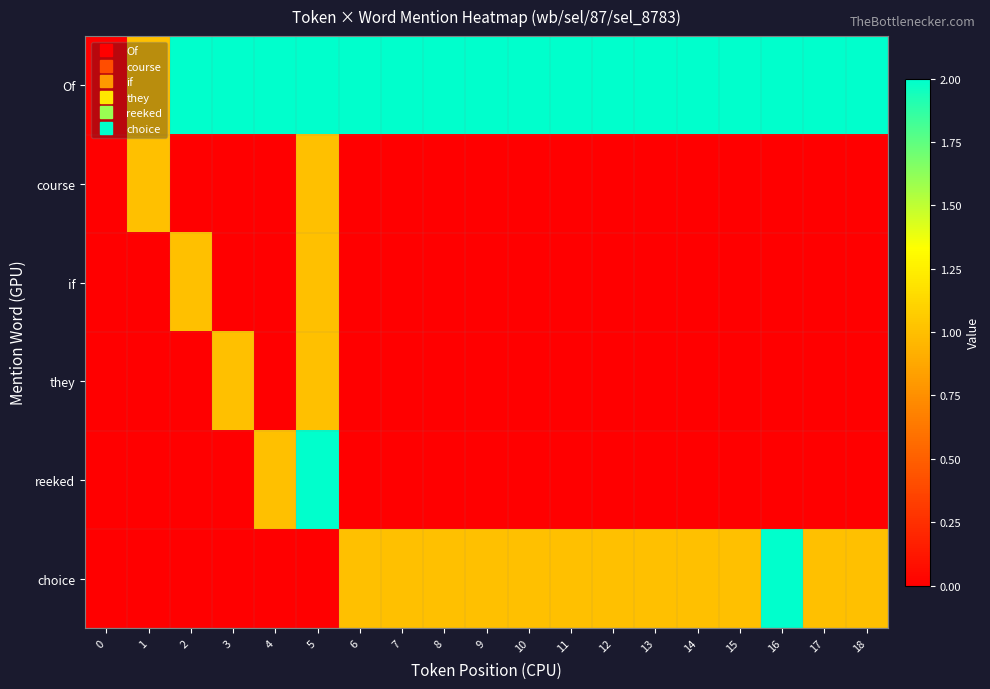

Rank the series by their maximum value, from lowest to highest.

course, if, they, reeked, choice, Of